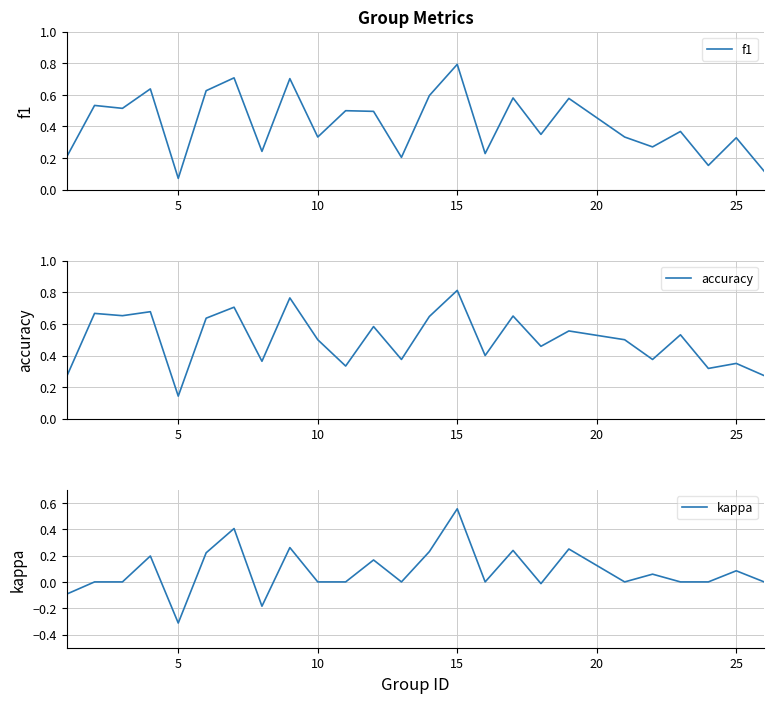

True or false: accuracy and kappa cross at least once.

False